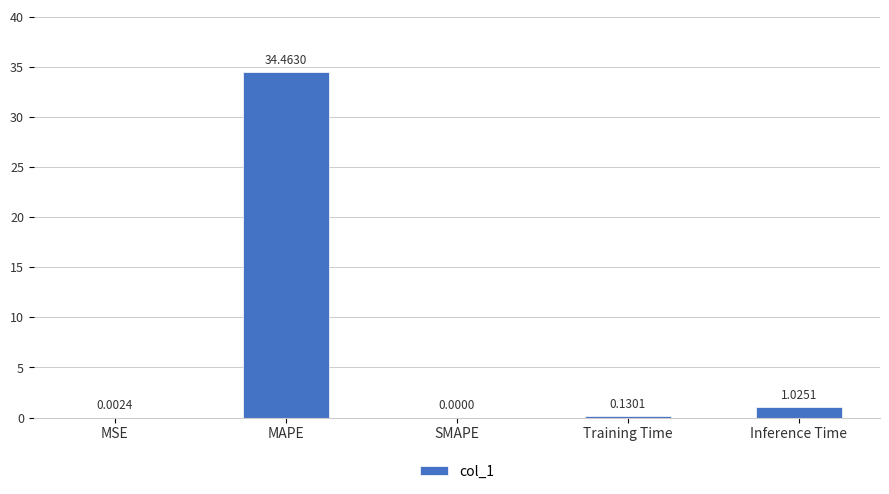

What is the sum of all values?

35.6